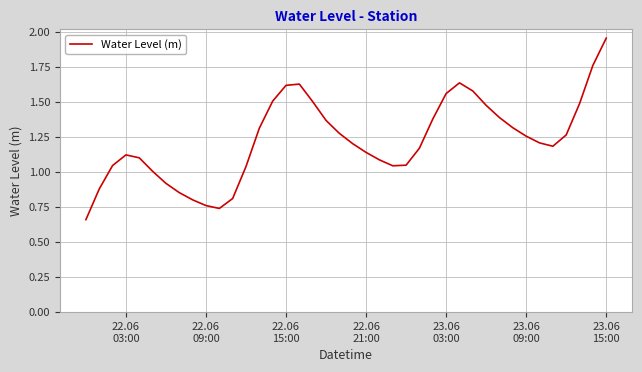

How many interior local valleys (lower than both neighbors) does the data have?

3